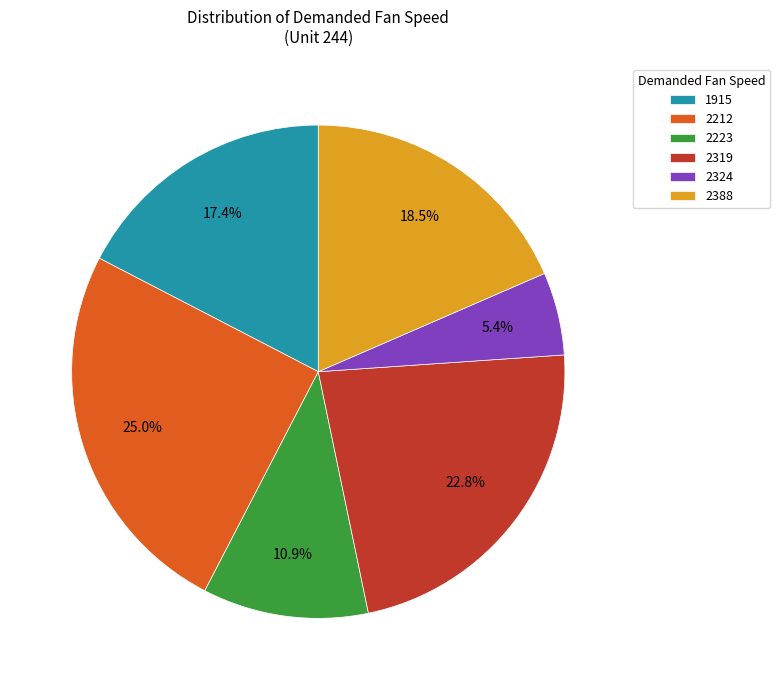

True or false: 2319 accounts for 10% of the total.

False